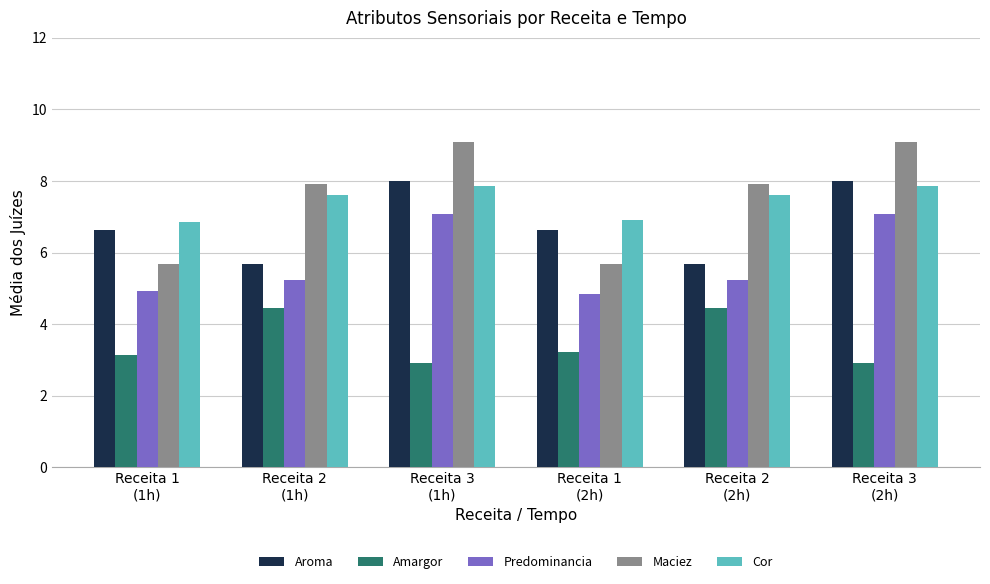

Which series has the largest total across all categories?

Maciez